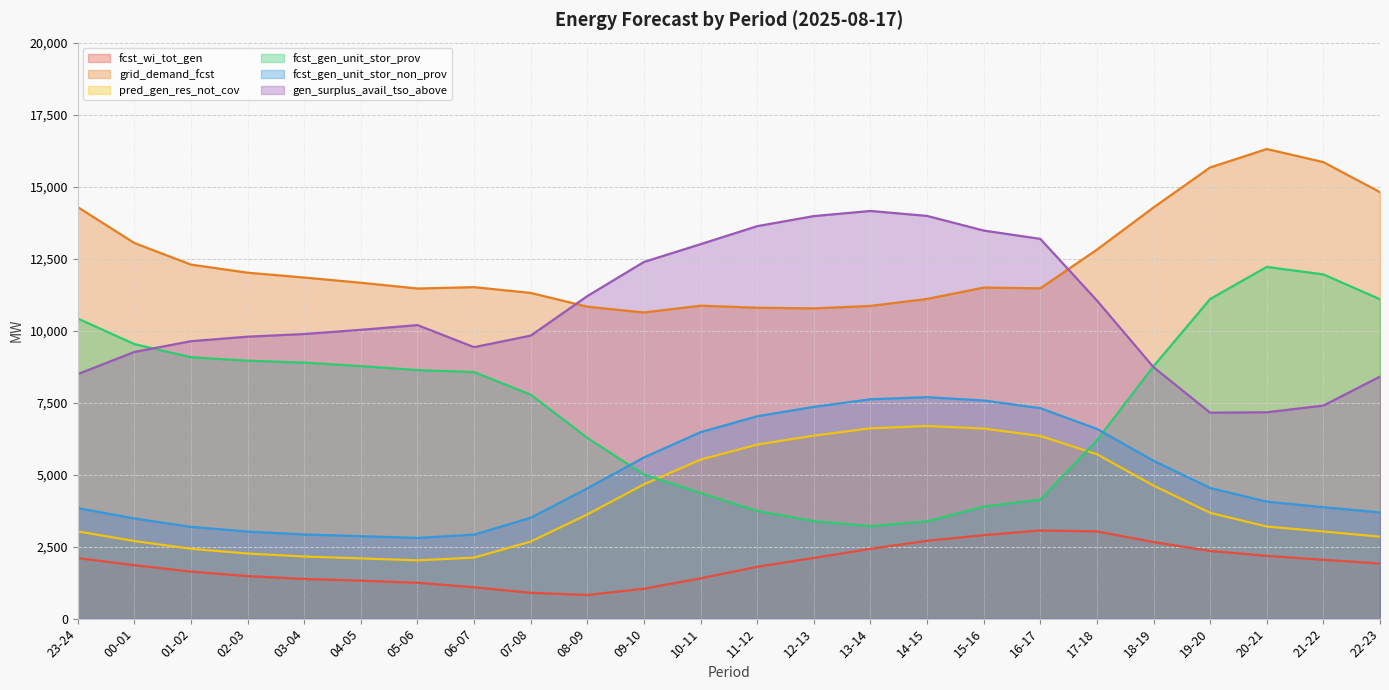

What position from the right is 15-16?

8